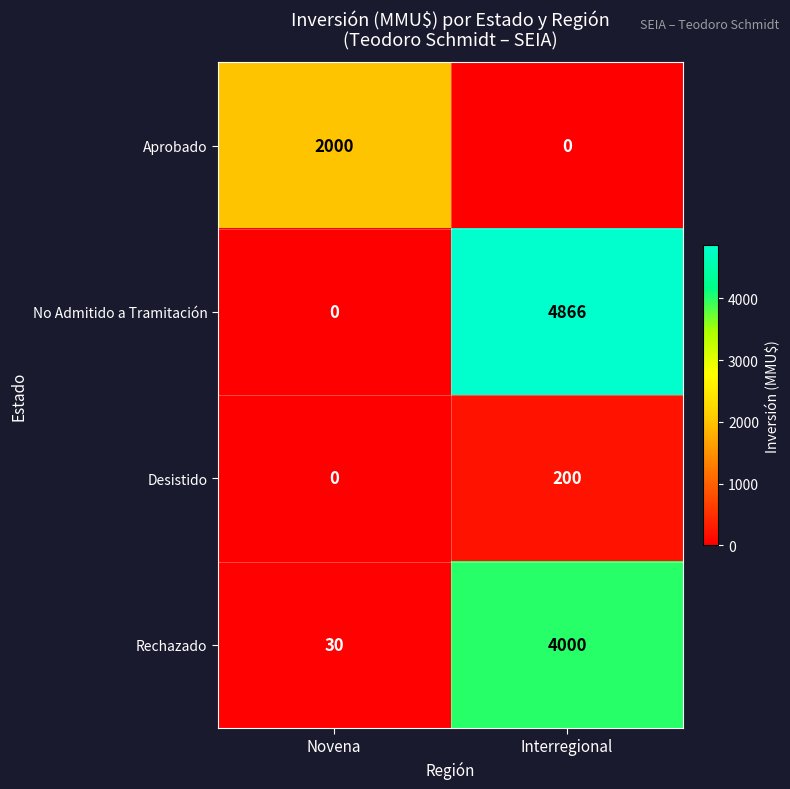

Which category has the highest value across all series?

Interregional